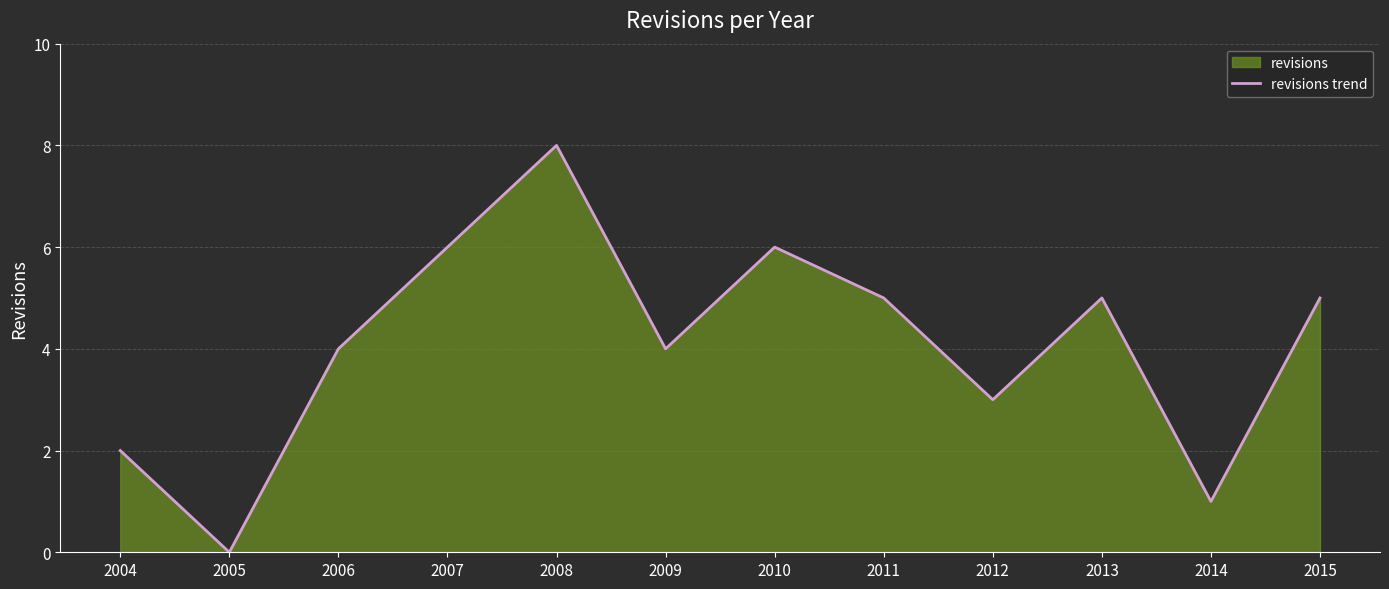

What is the value of the 3rd point from the left?

4